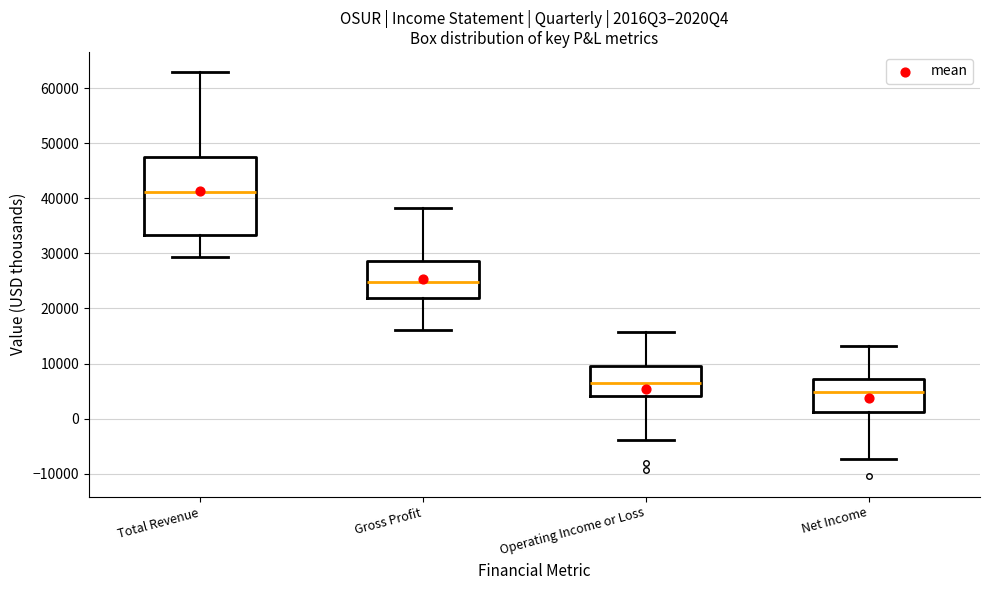

Reading left to right, read every box against the y-axis: the position of its median line, the range the box covers, and the ends of its whiskers. The values are not printed on the chart, so give them approximately, as read against the axis.

Total Revenue: median 41000, box 33000 to 47000, whiskers 29000 to 63000
Gross Profit: median 25000, box 22000 to 29000, whiskers 16000 to 38000
Operating Income or Loss: median 7000, box 4000 to 10000, whiskers -4000 to 16000
Net Income: median 5000, box 1000 to 7000, whiskers -7000 to 13000